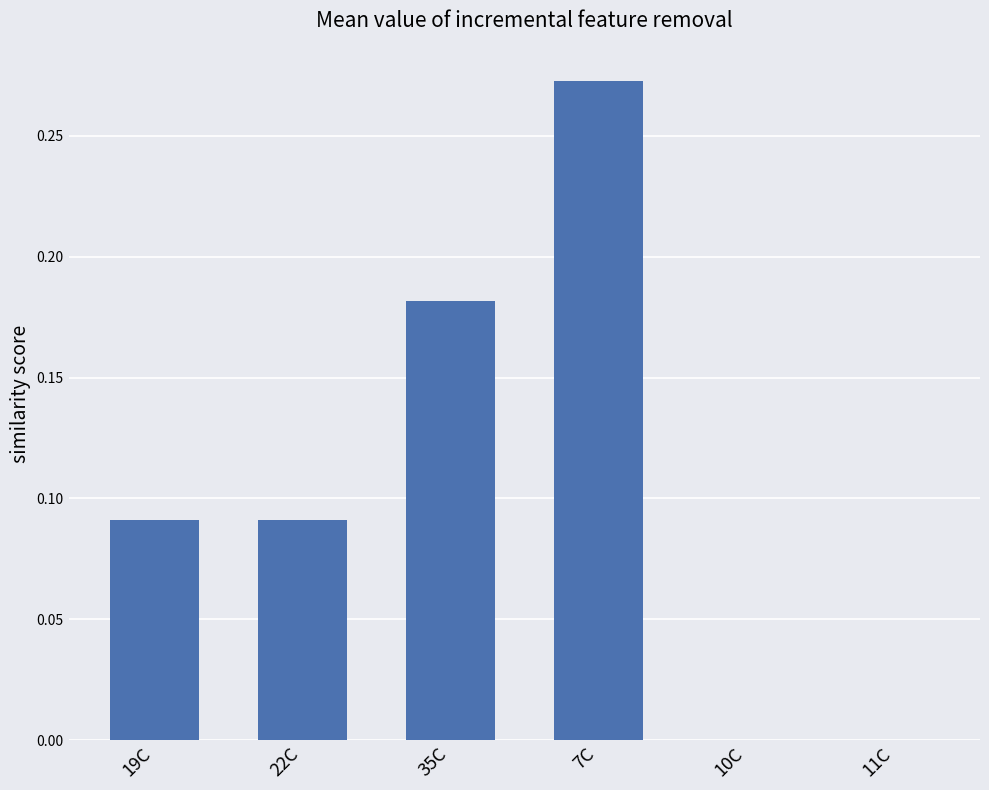

Count the number of categories in the chart.

6